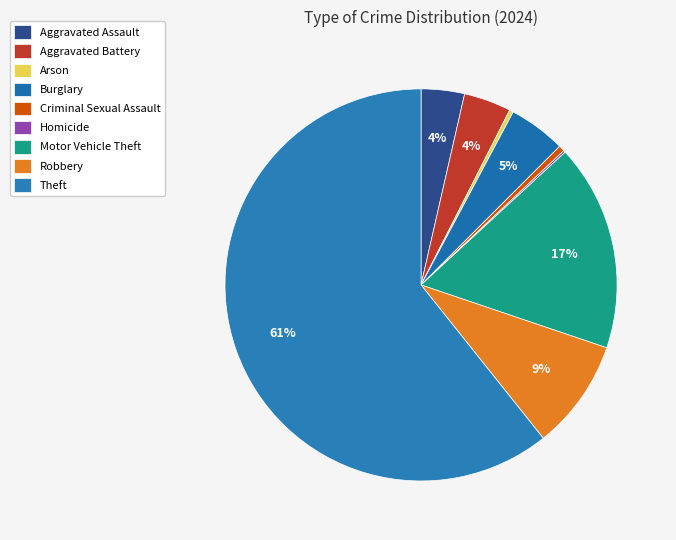

Which slice is the smallest?

Homicide